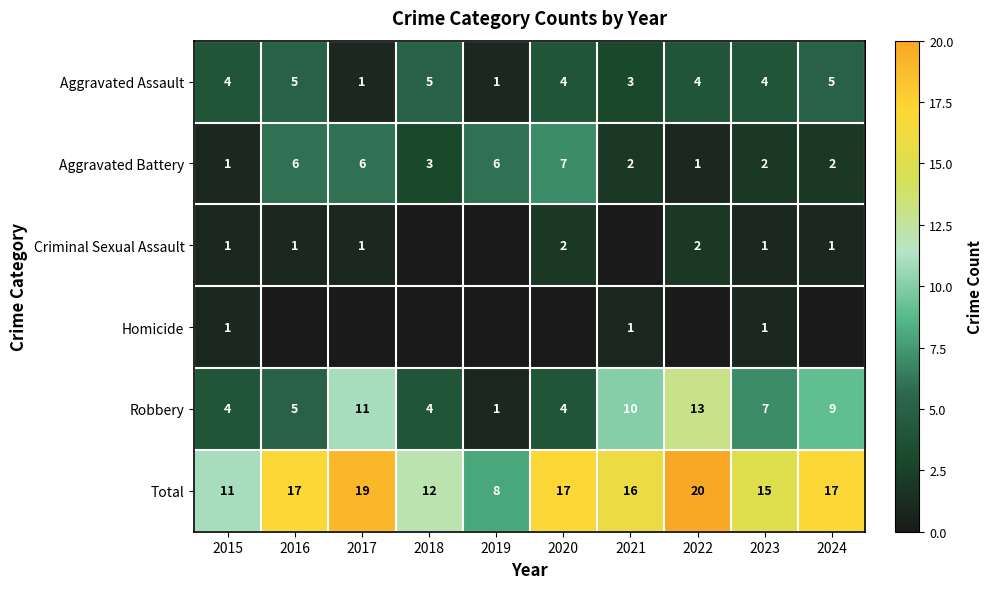

What is the sum of the Aggravated Assault values at 2019 and 2024?

6